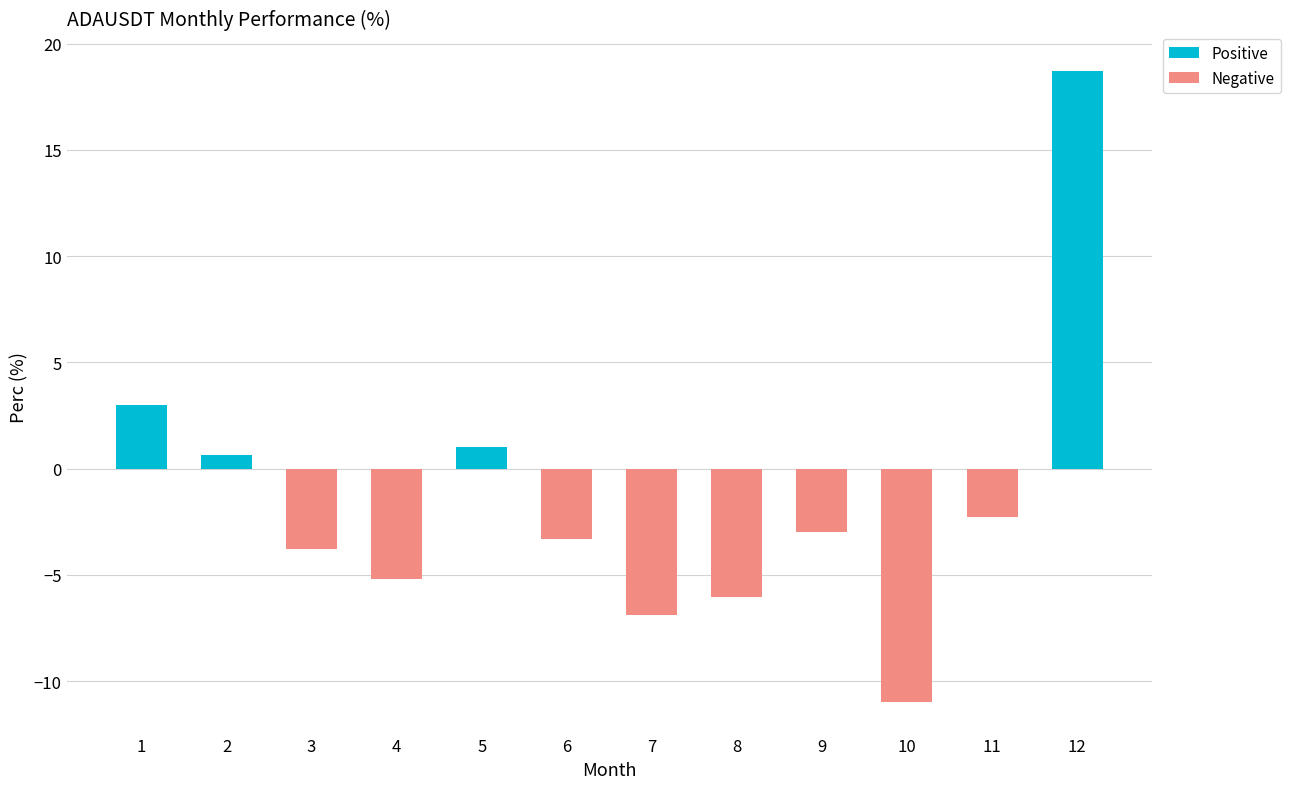

Where does the data first go above -2?

1